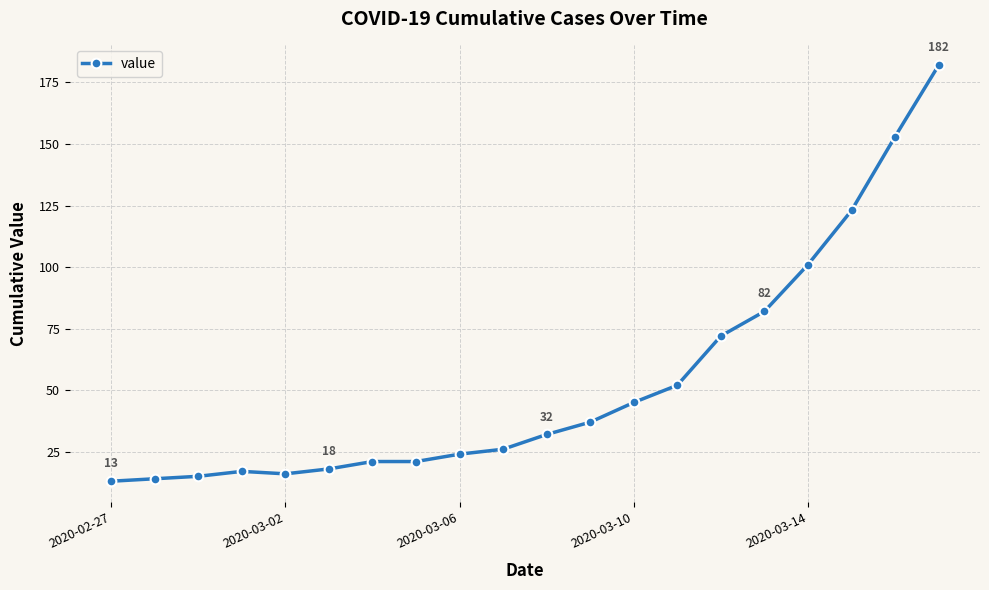

What is the maximum value shown in the chart?

182